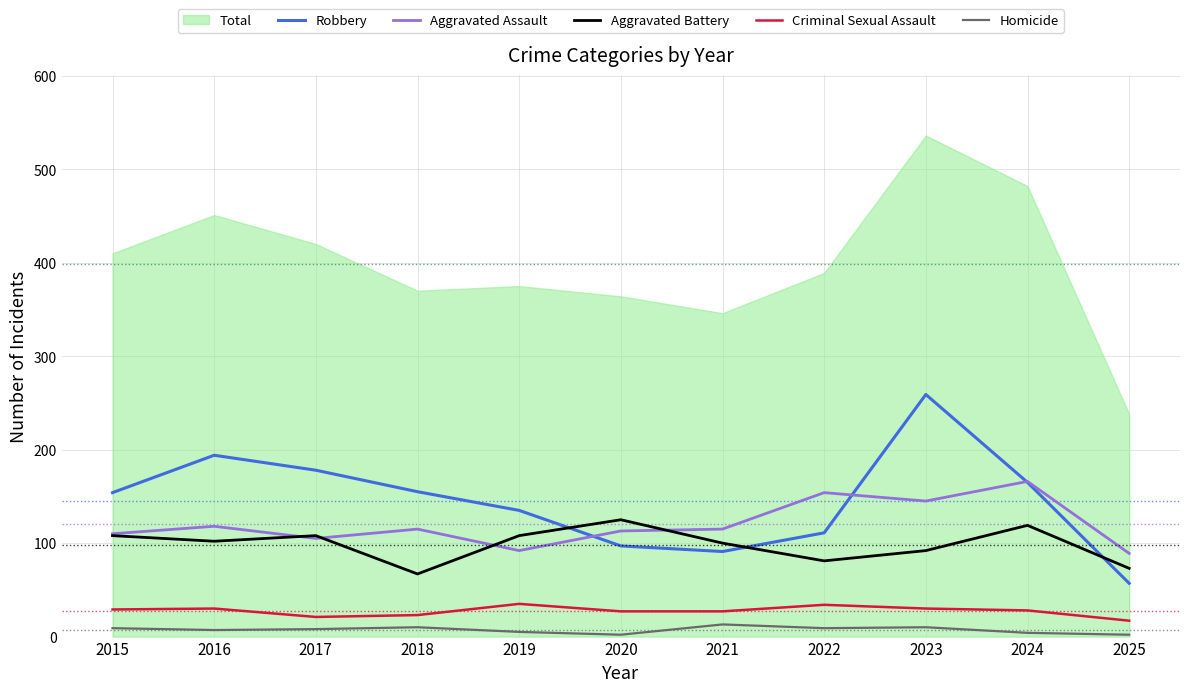

At how many categories does at least one series exceed 93?

10